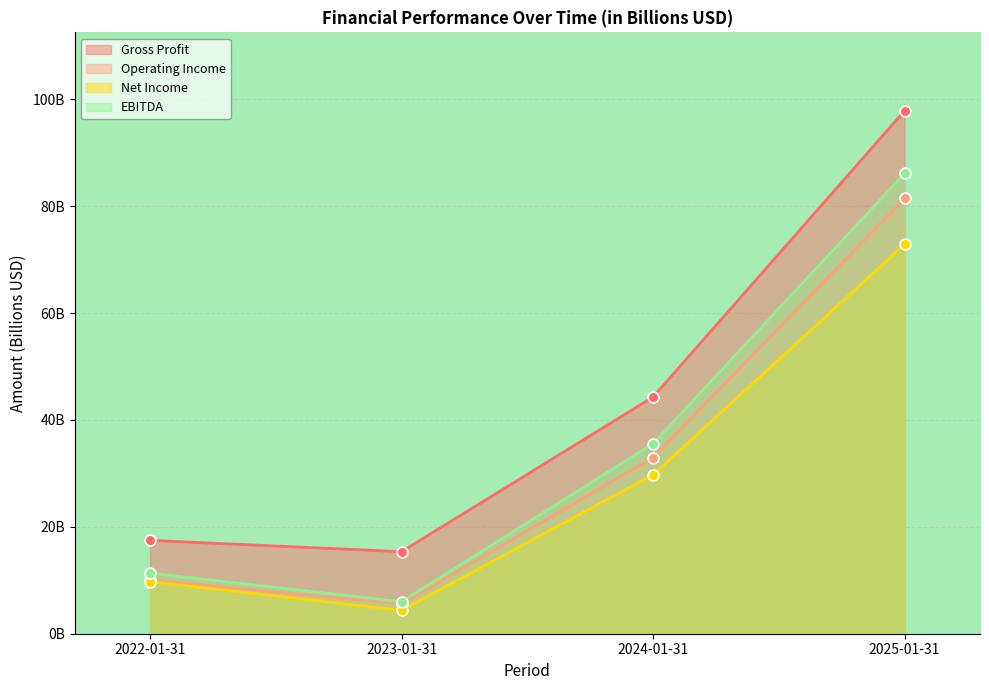

What are all the series names shown in the legend?

Gross Profit, Operating Income, Net Income, EBITDA